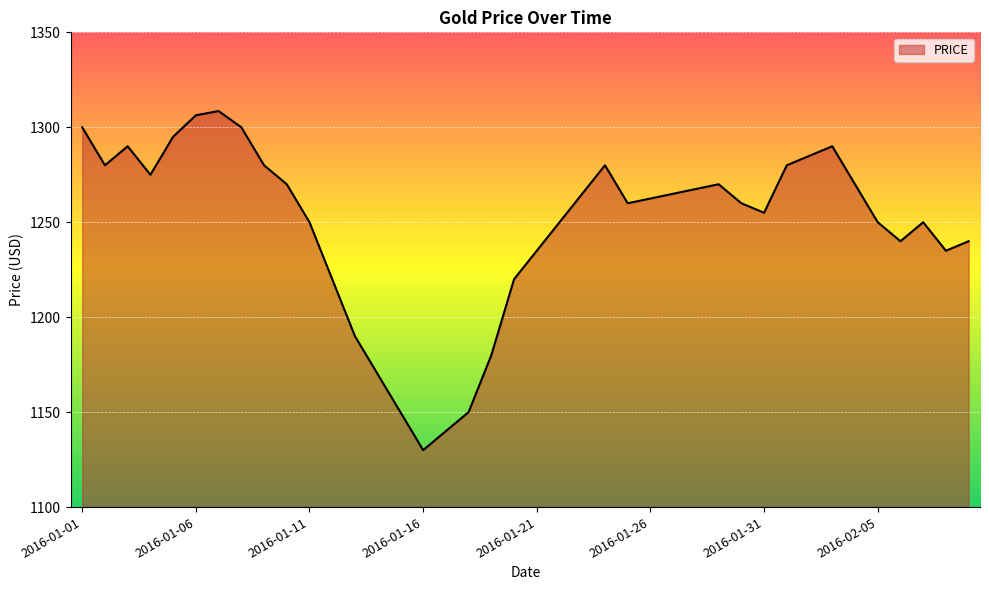

What is the maximum value shown in the chart?

1308.5